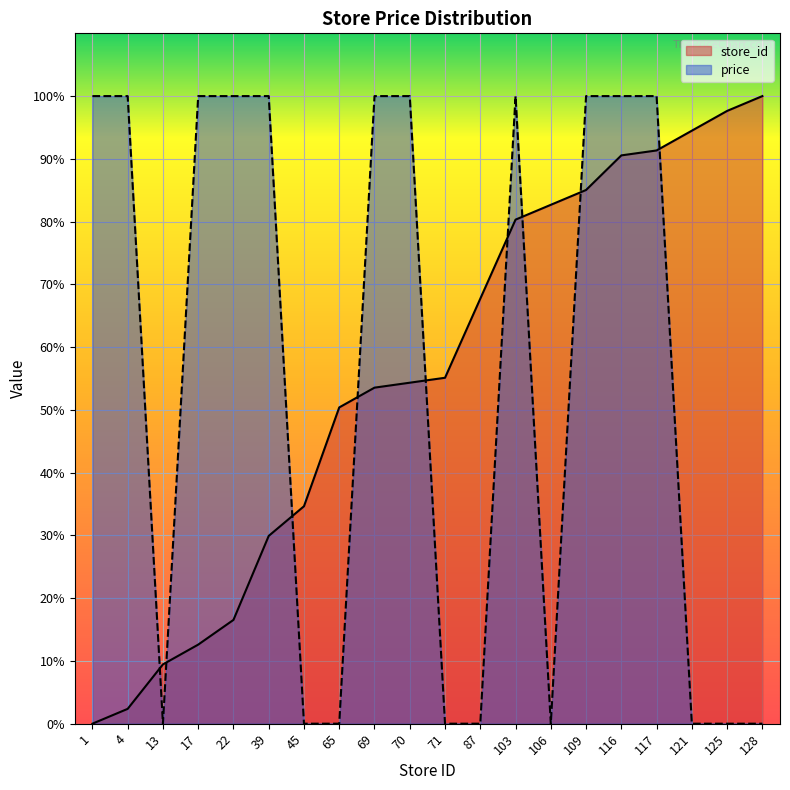

Between which two adjacent categories do store_id and price first intersect?

4 and 13